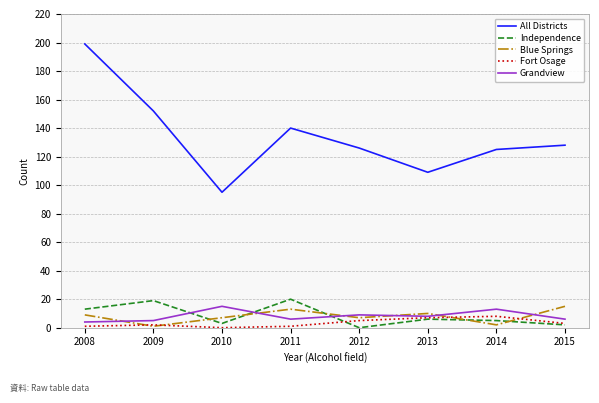

What is the sum of all Grandview values?

66